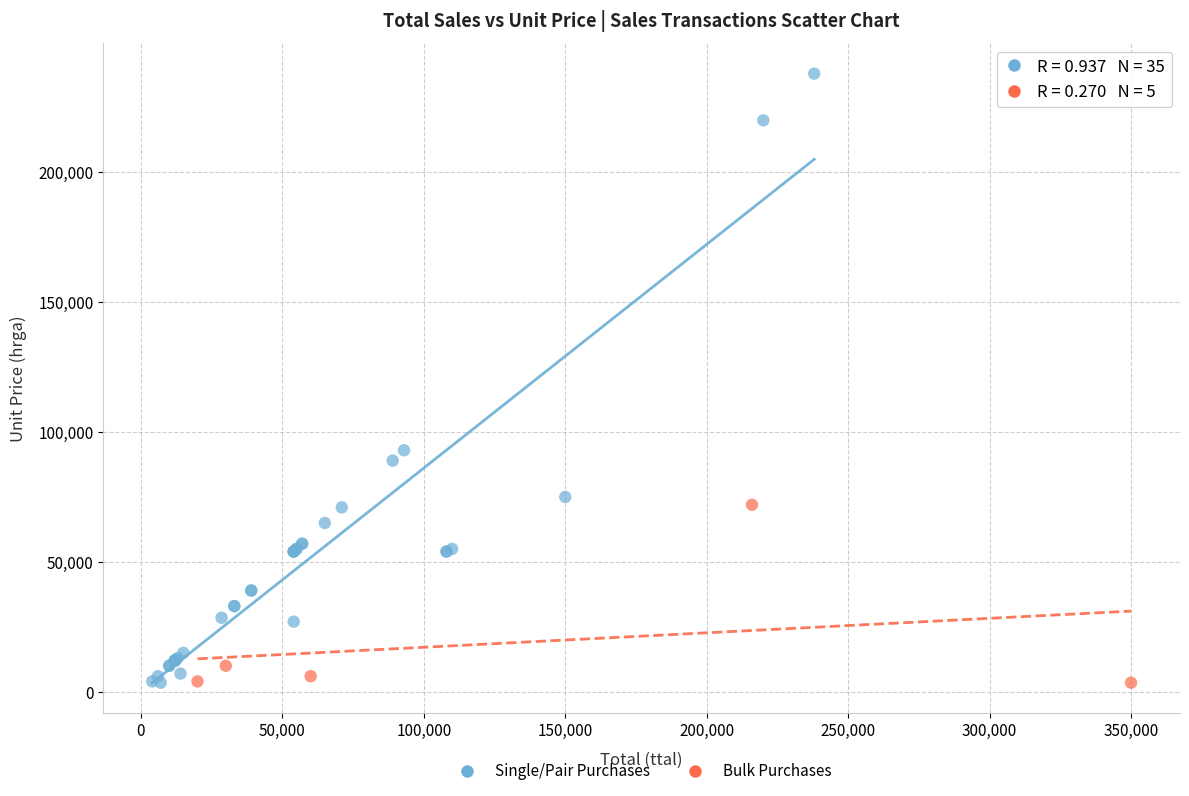

What are all the series names shown in the legend?

Single/Pair Purchases, Bulk Purchases